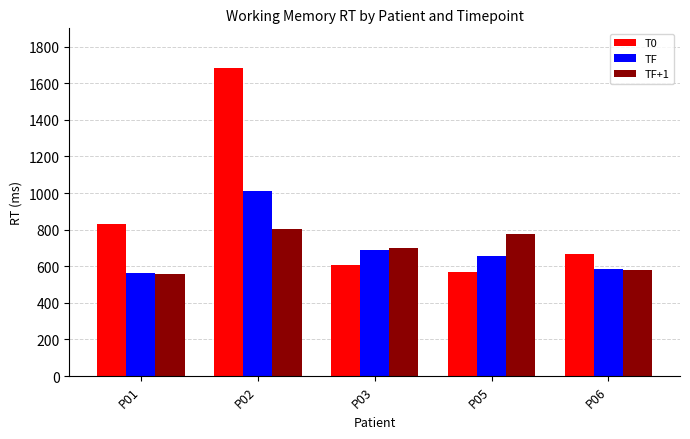

How many groups of bars are there?

5